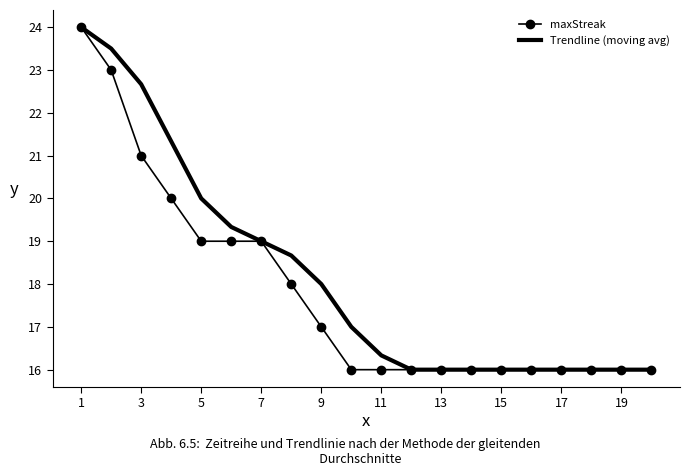

What is the maximum value shown in the chart?

24.0